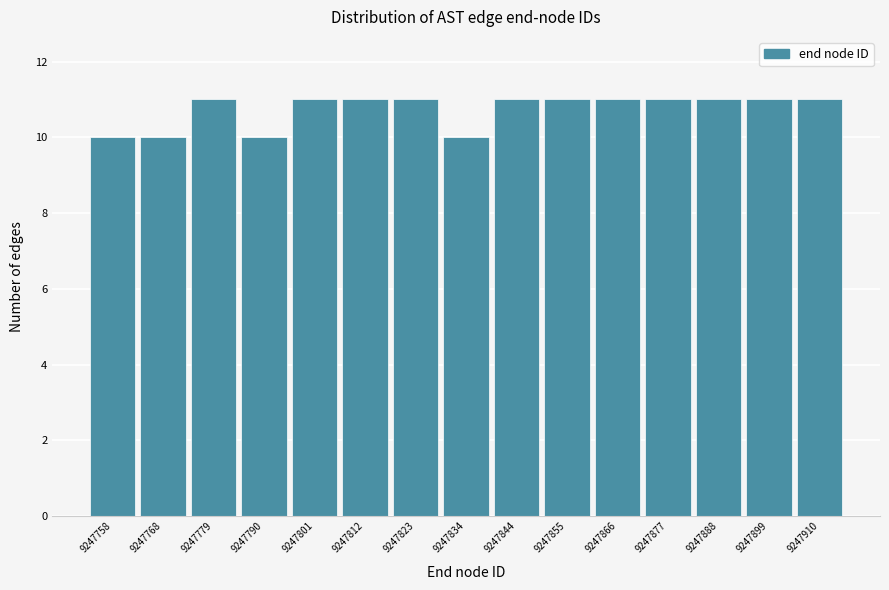

Reading left to right, list all the values displayed in this chart.

10	10	11	10	11	11	11	10	11	11	11	11	11	11	11